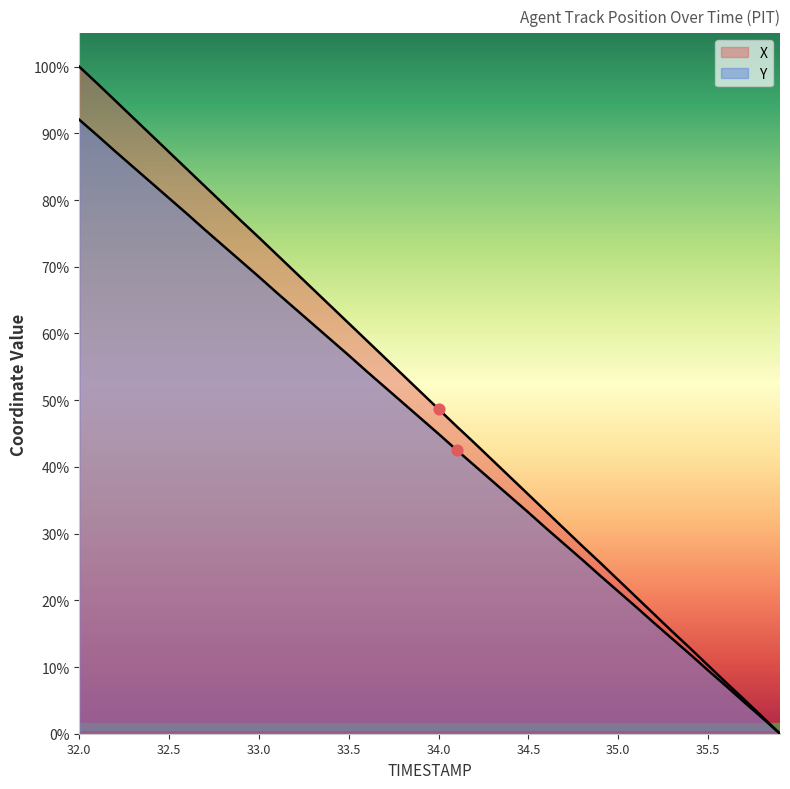

Which series has the widest spread of Y values?

X